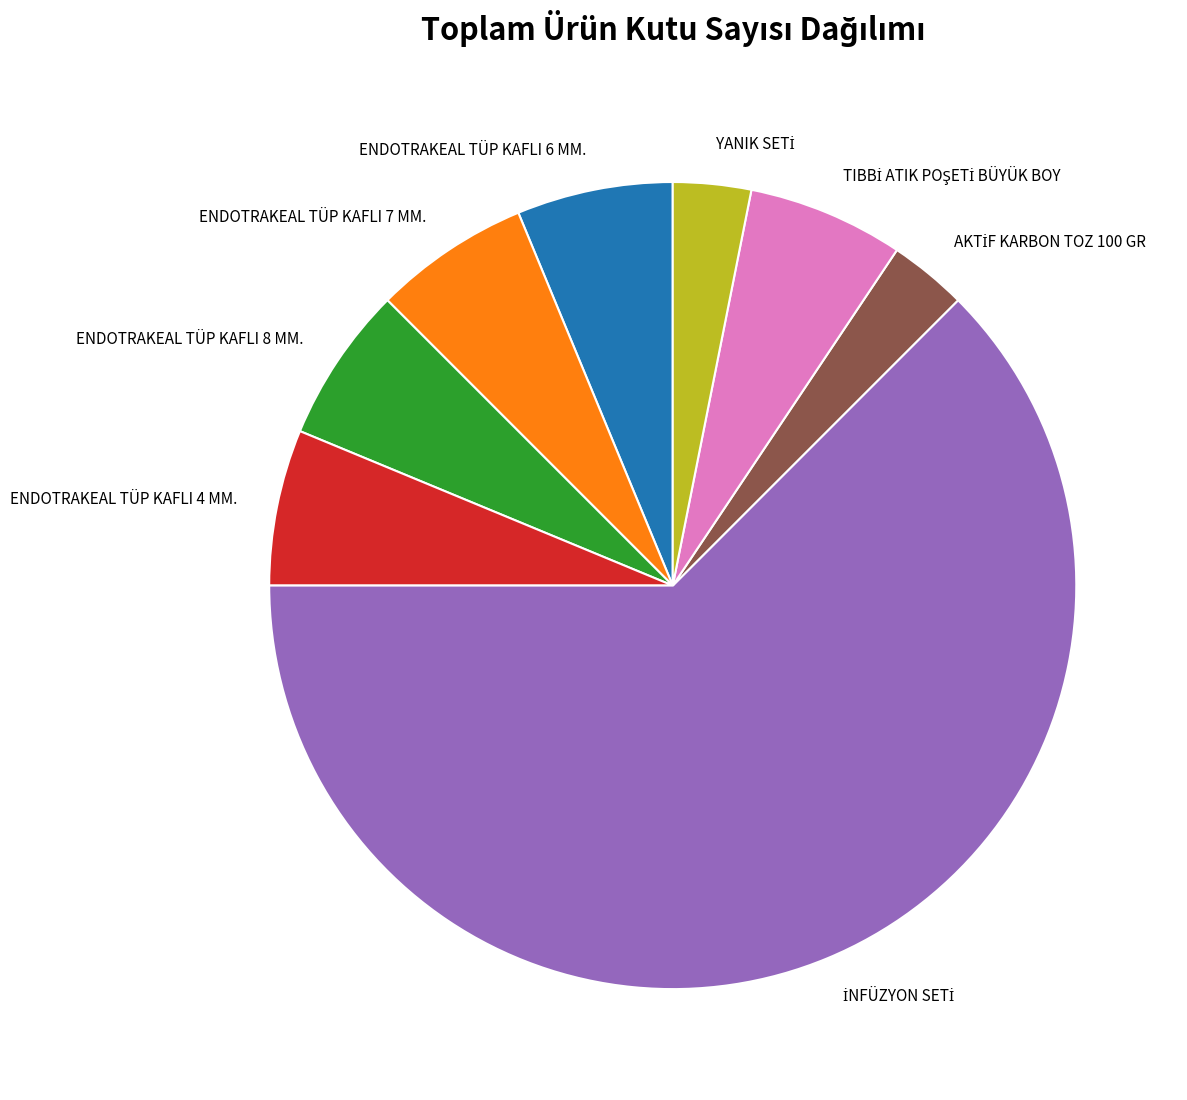

True or false: ENDOTRAKEAL TÜP KAFLI 6 MM. accounts for 6% of the total.

True